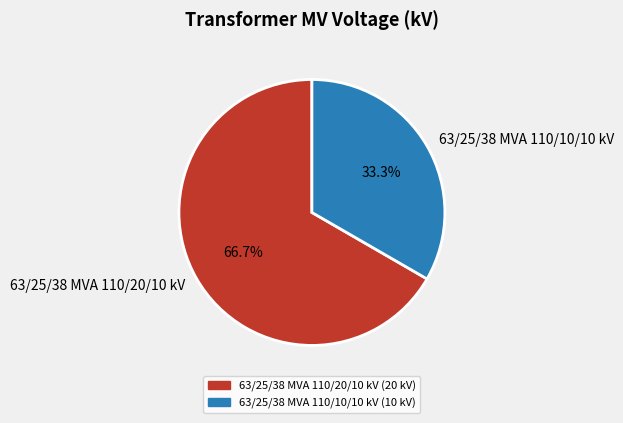

Which has a higher value, 63/25/38 MVA 110/20/10 kV or 63/25/38 MVA 110/10/10 kV?

63/25/38 MVA 110/20/10 kV